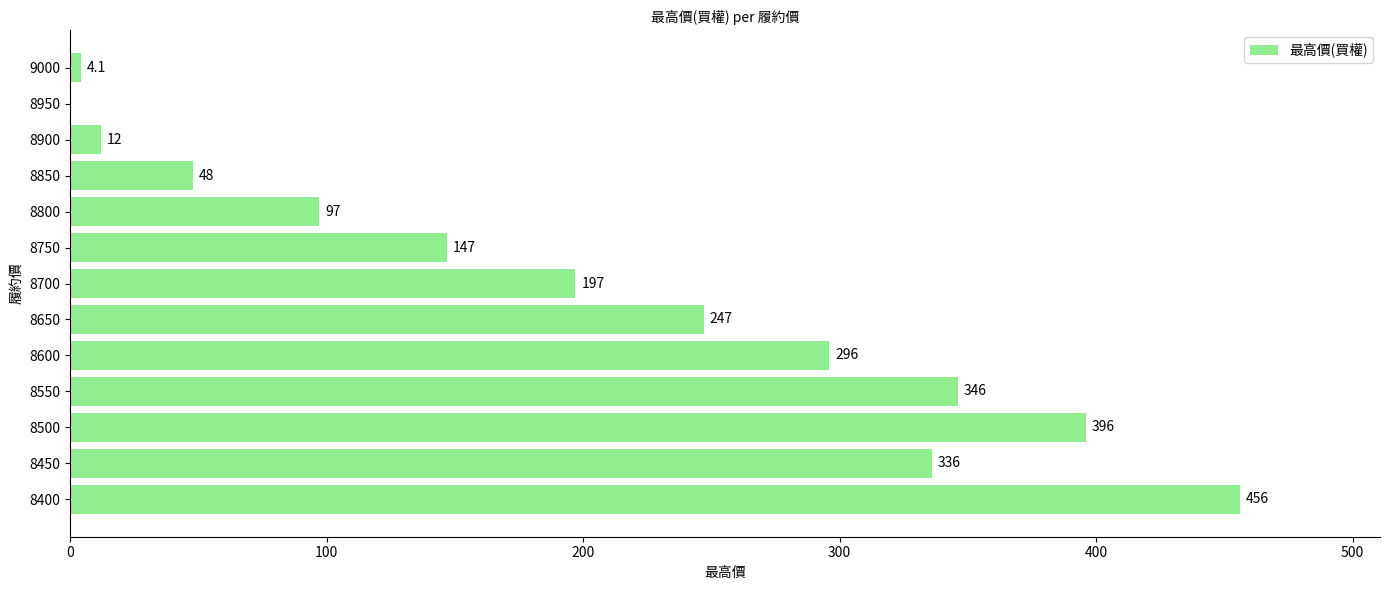

At which category does the chart reach its peak across all series?

8400